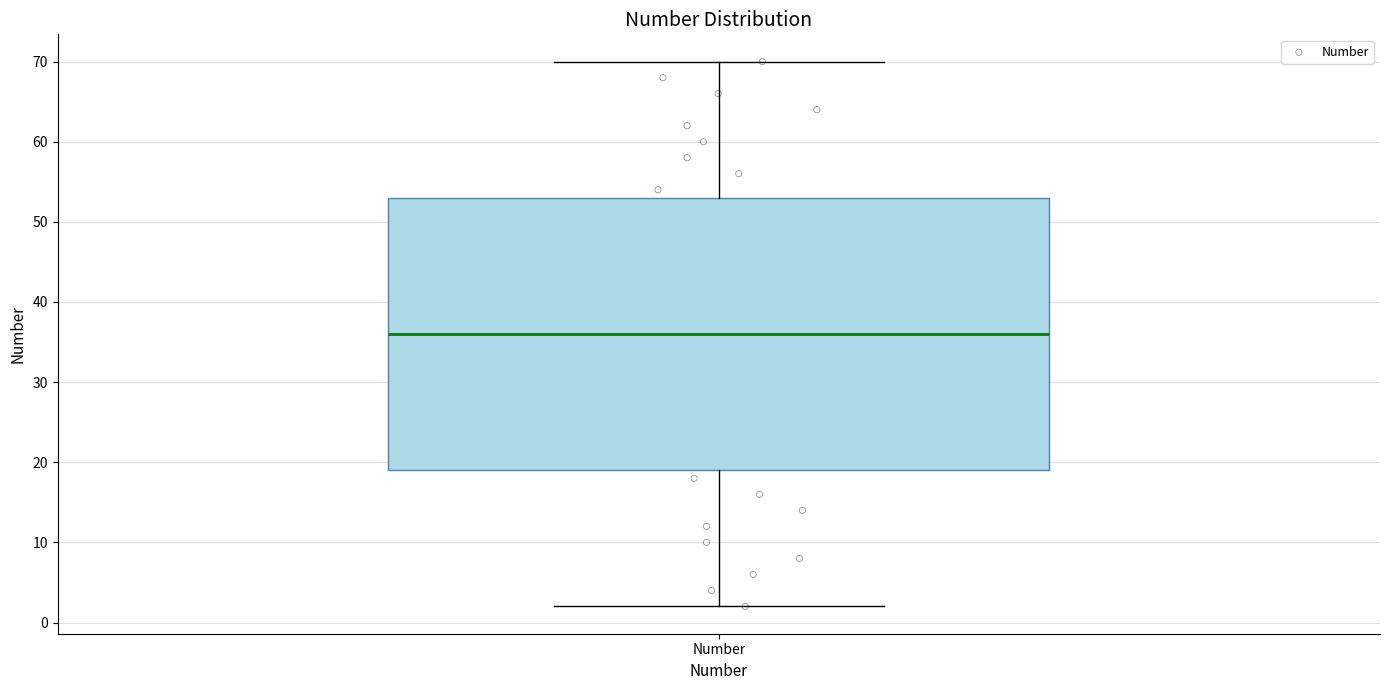

Where does the upper whisker of the box for Number end on the y-axis? The values are not printed on the chart, so give them approximately, as read against the axis.

70